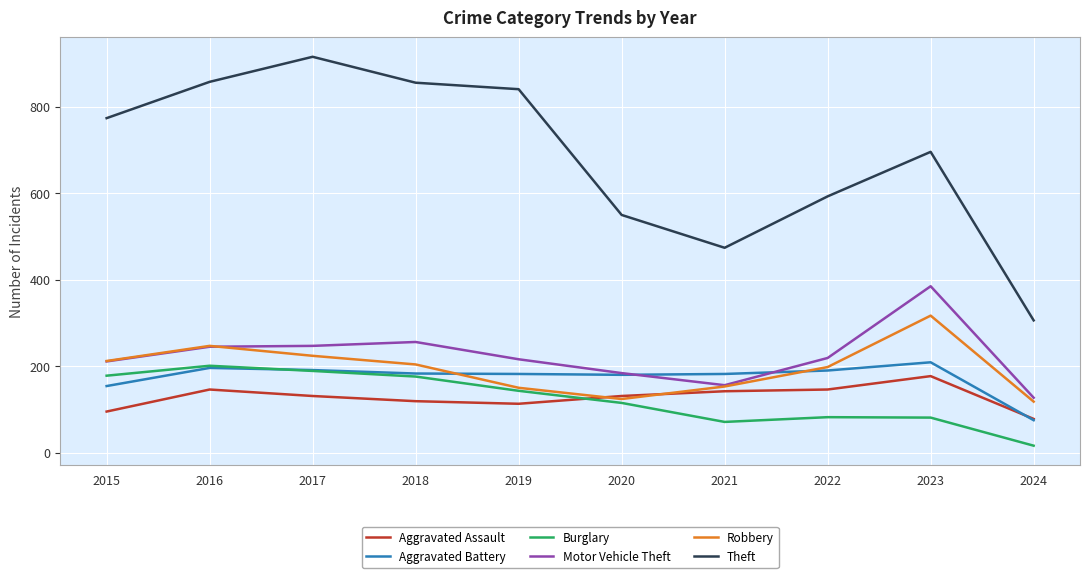

How many lines are shown in the chart?

6